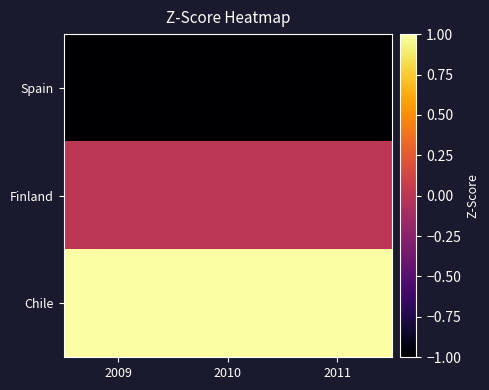

At how many categories does at least one series exceed 0?

3